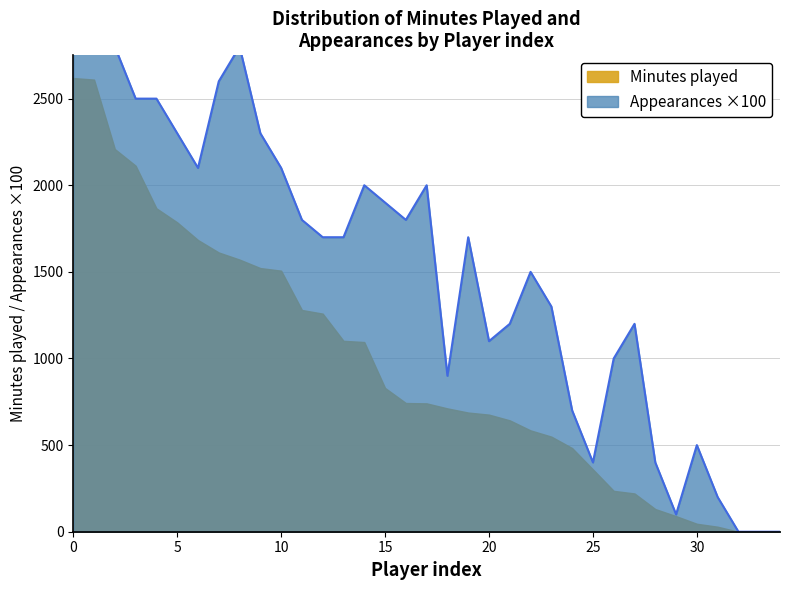

Count the number of categories in the chart.

35